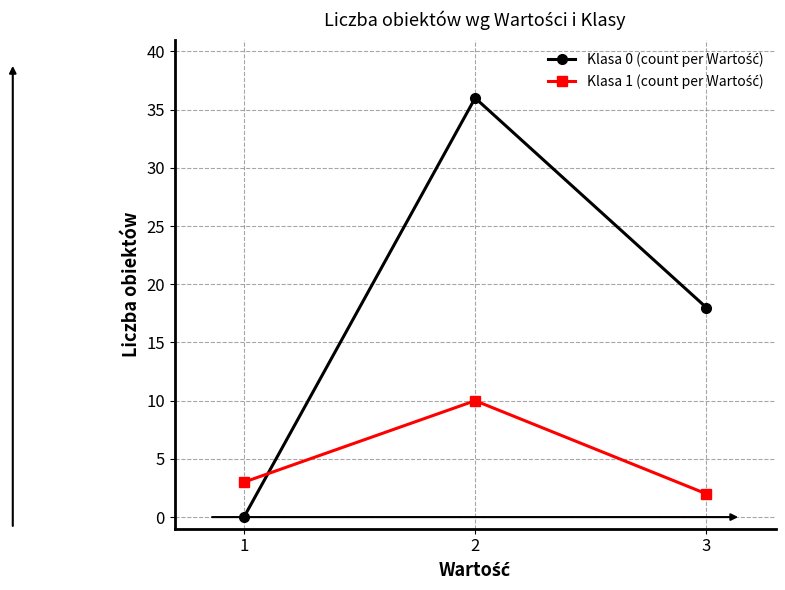

At how many categories does at least one series exceed 27?

1